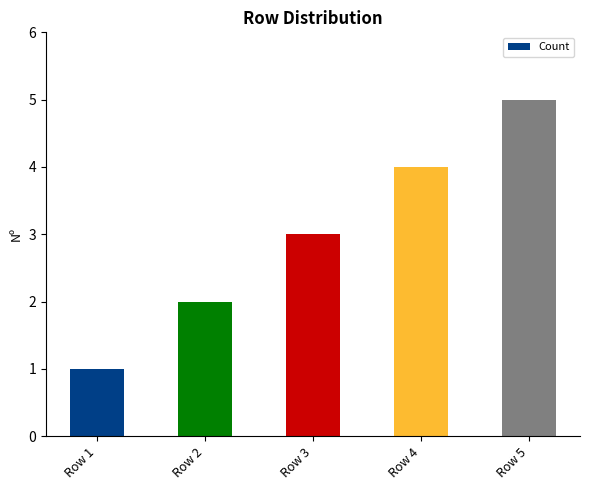

What is the change in value from Row 1 to Row 5?

+4